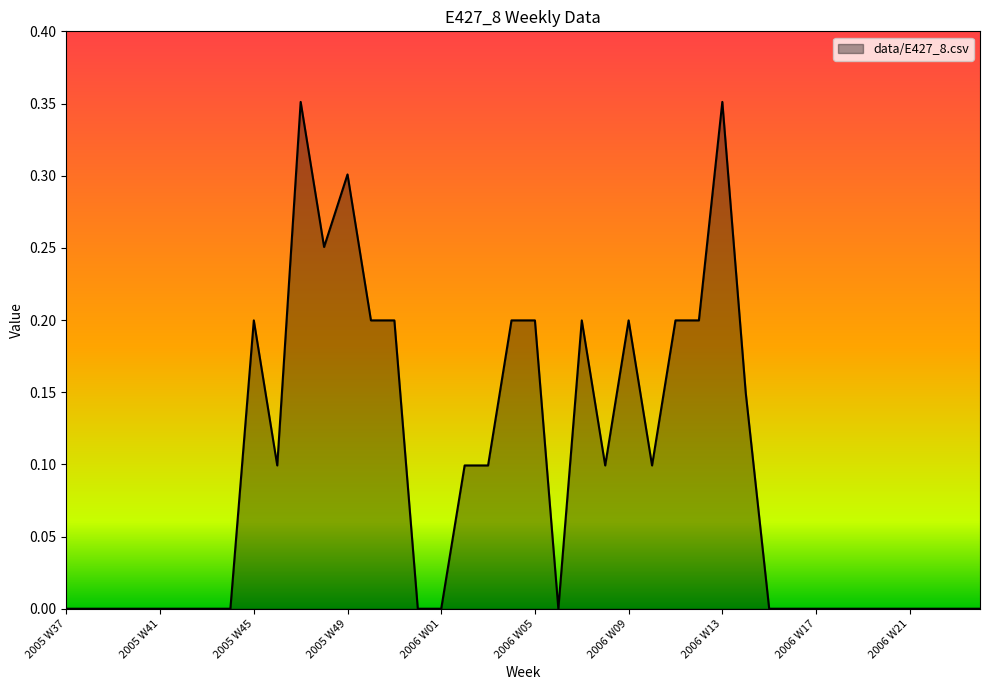

Is it true that the value at 2005 W37 is 0.0?

True